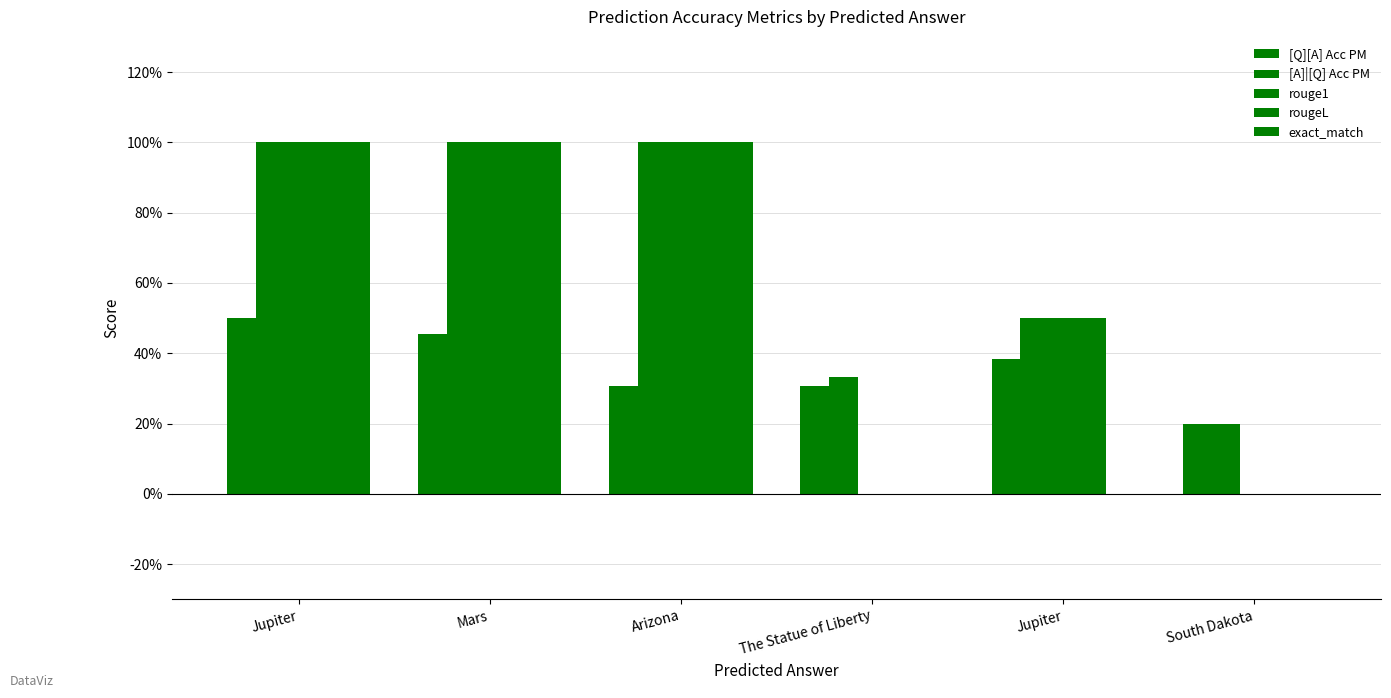

Are the bars horizontal?

No